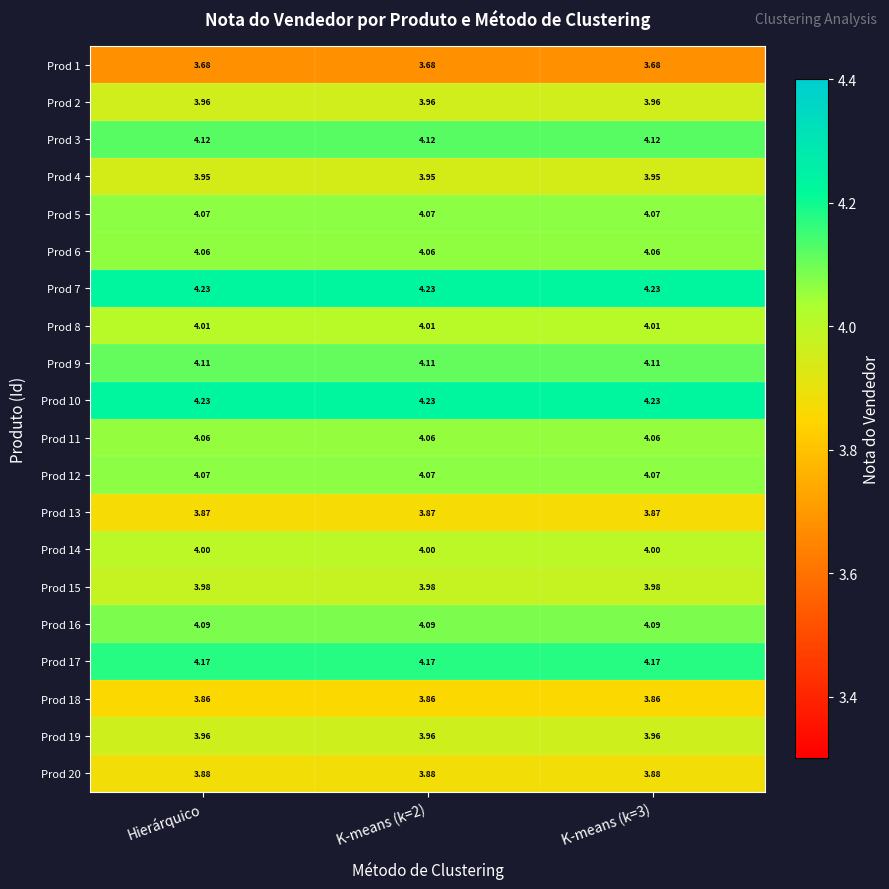

Is the value of Prod 6 at K-means (k=2) greater than the value of Prod 14 at K-means (k=3)?

Yes